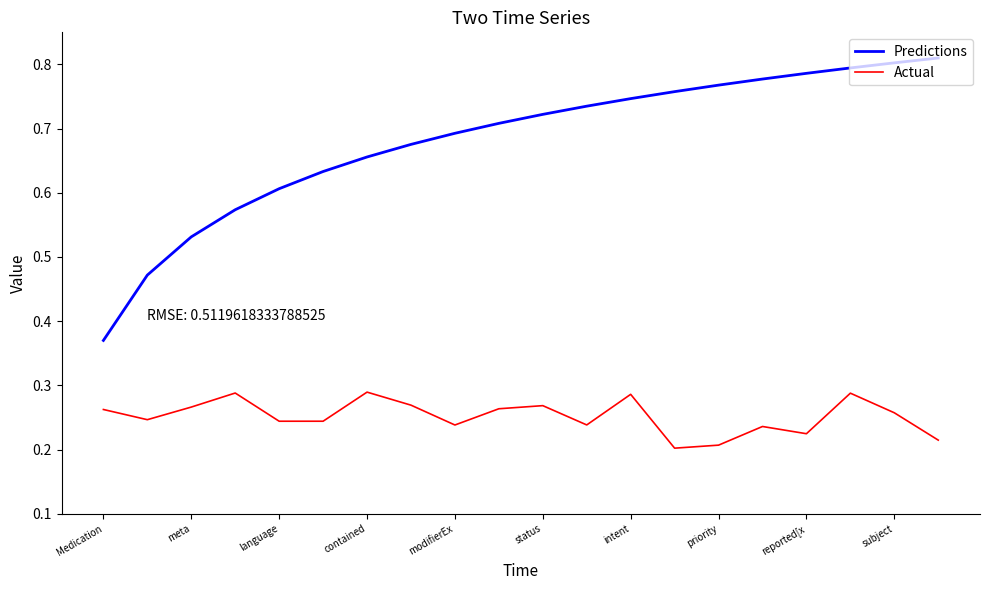

List the series in order of their peak value, lowest first.

Actual, Predictions